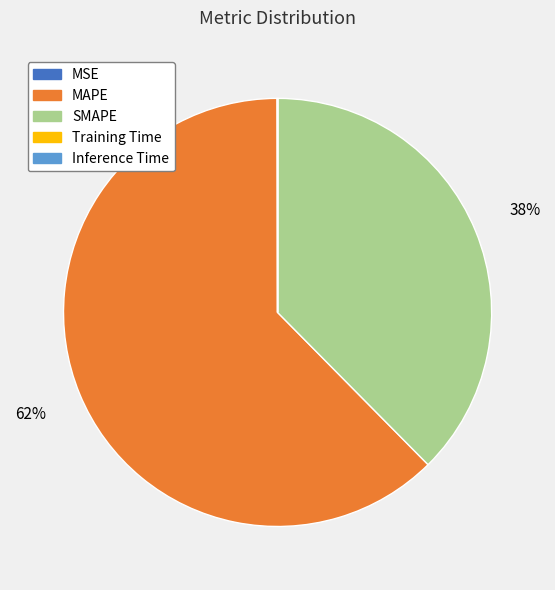

Which category has the biggest portion of the pie?

MAPE